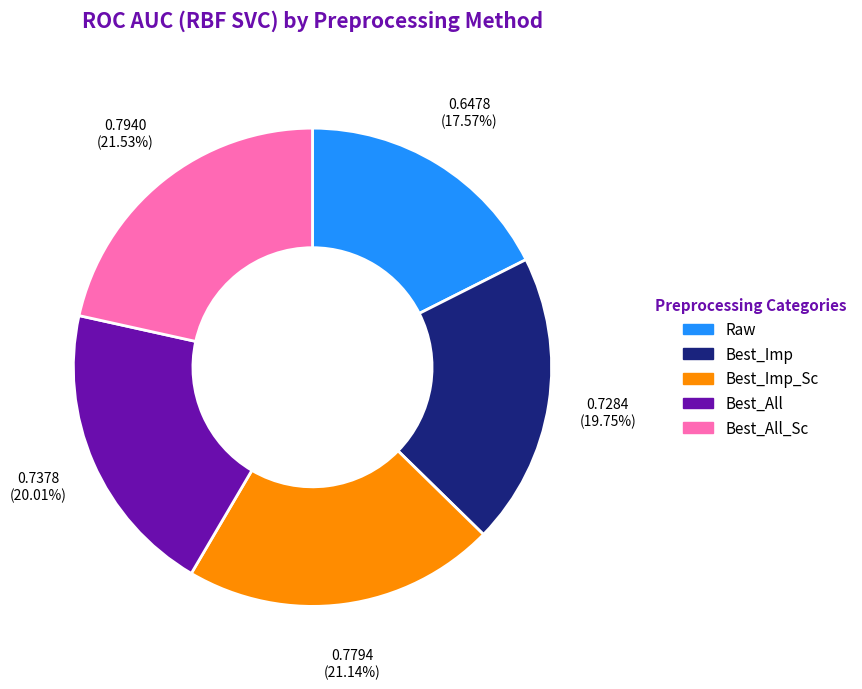

Is there a majority slice in this chart?

No